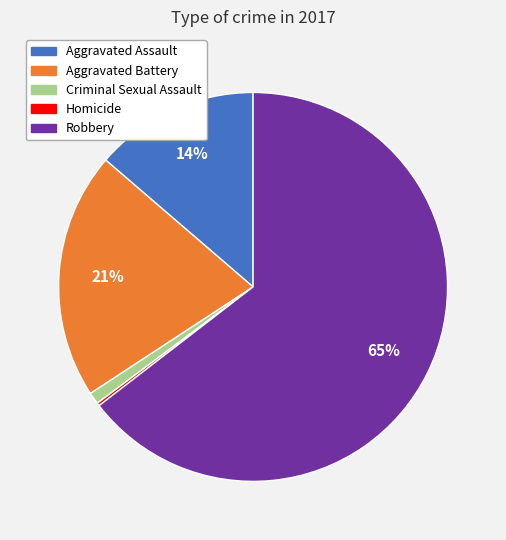

Is there any slice that represents more than half of the pie?

Yes